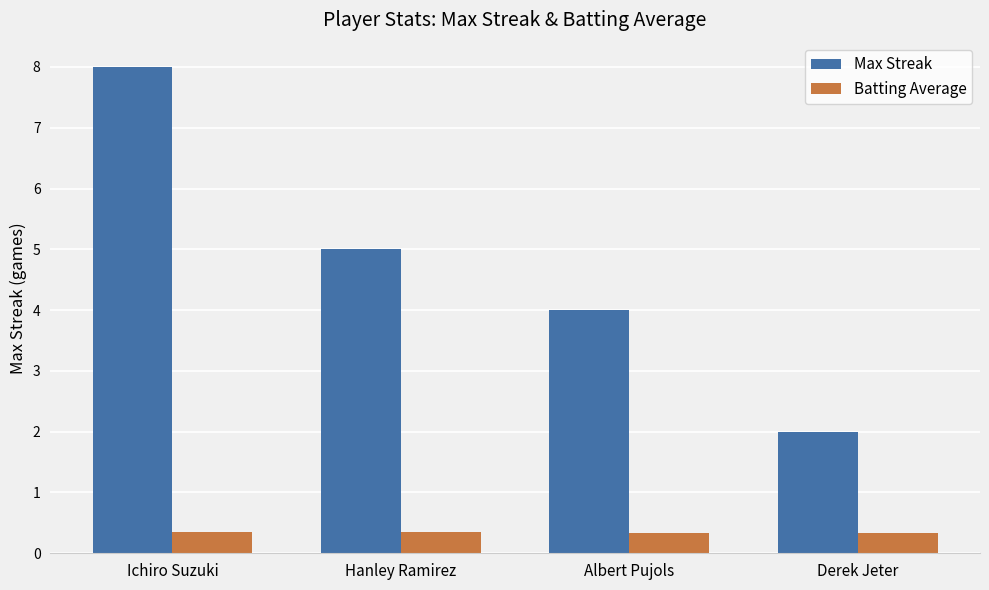

What are all the series names shown in the legend?

Max Streak, Batting Average